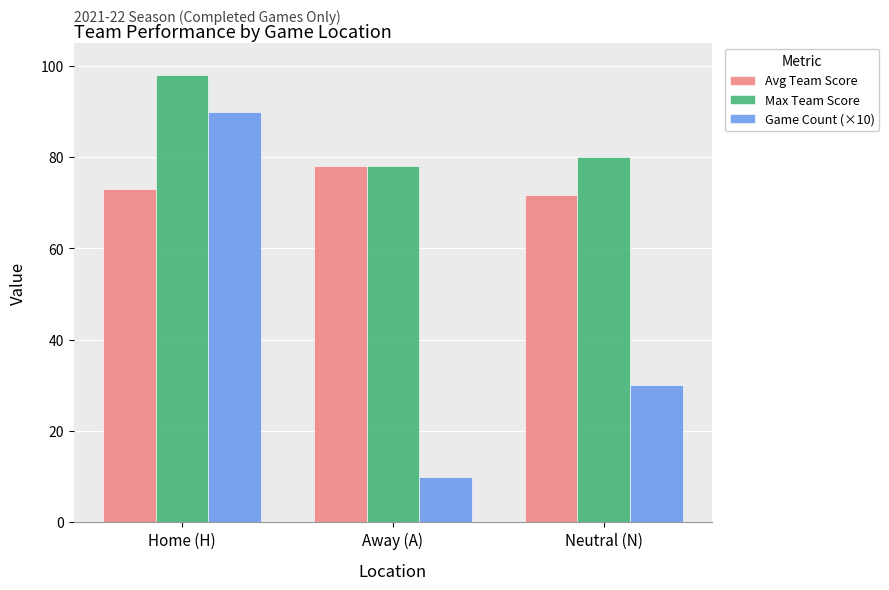

Reading left to right, extract all data points from this chart.

Avg Team Score: Home (H)=73.1	Away (A)=78.0	Neutral (N)=71.7
Max Team Score: Home (H)=98.0	Away (A)=78.0	Neutral (N)=80.0
Game Count (×10): Home (H)=90.0	Away (A)=10.0	Neutral (N)=30.0